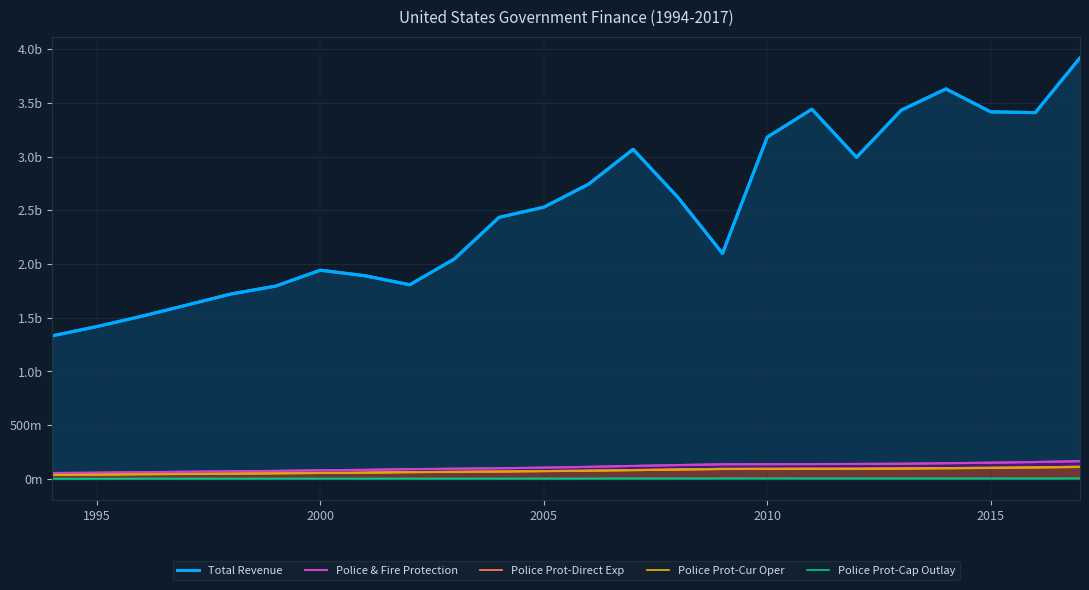

Rank the series at 2005 from lowest to highest value.

Police Prot-Cap Outlay, Police Prot-Cur Oper, Police Prot-Direct Exp, Police & Fire Protection, Total Revenue